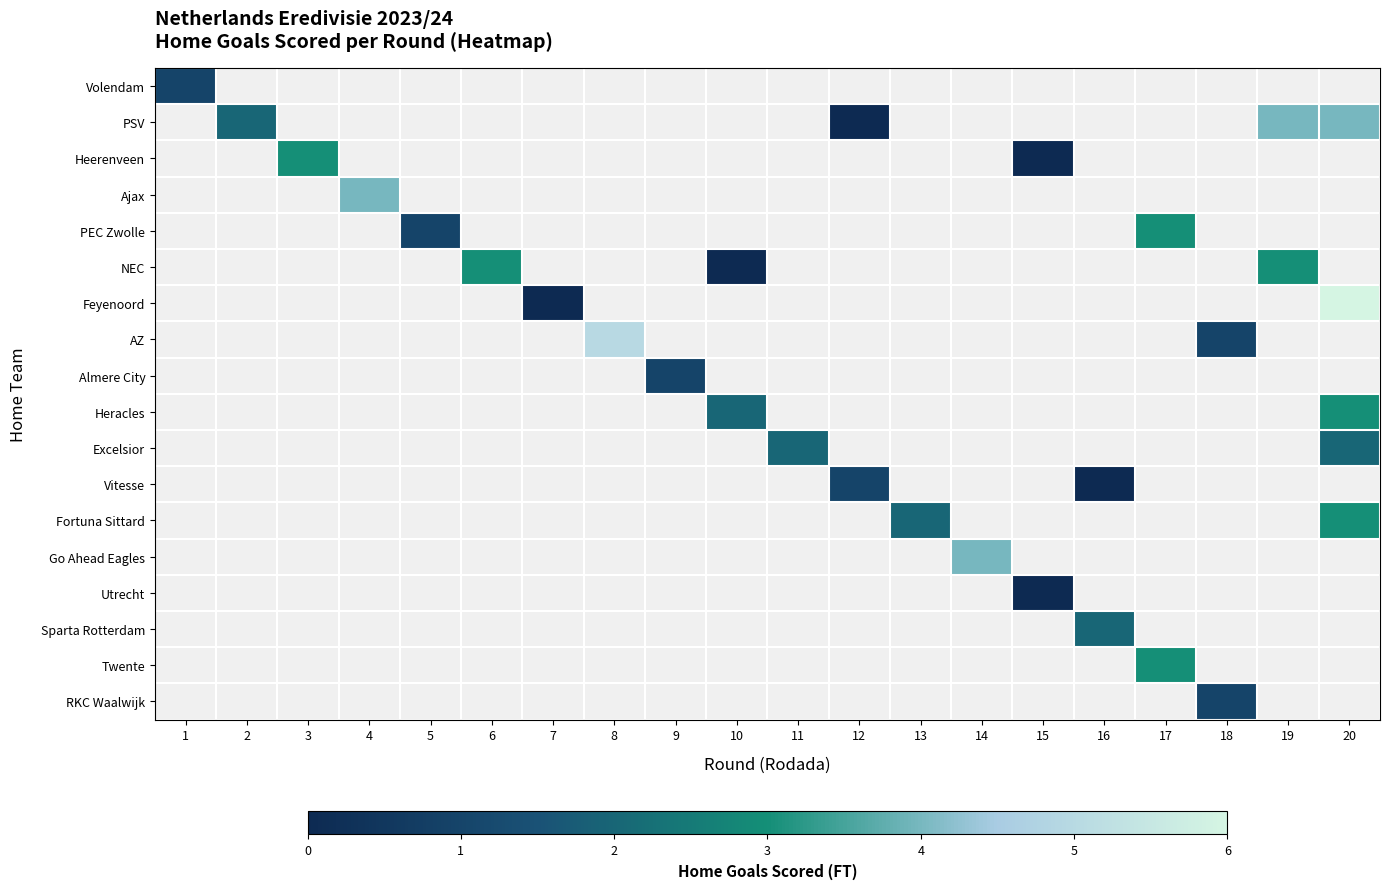

How many positive values does the Go Ahead Eagles series have?

1